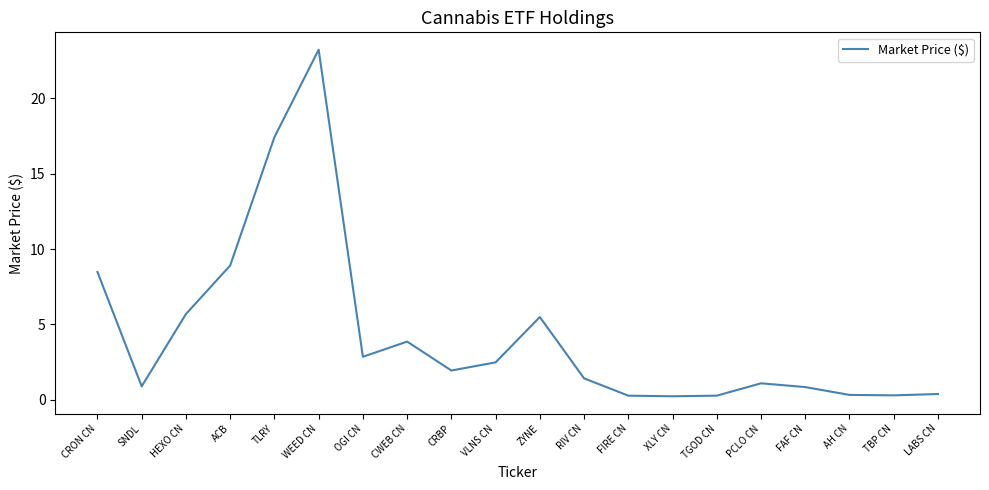

At which label does the data first exceed 1?

CRON CN